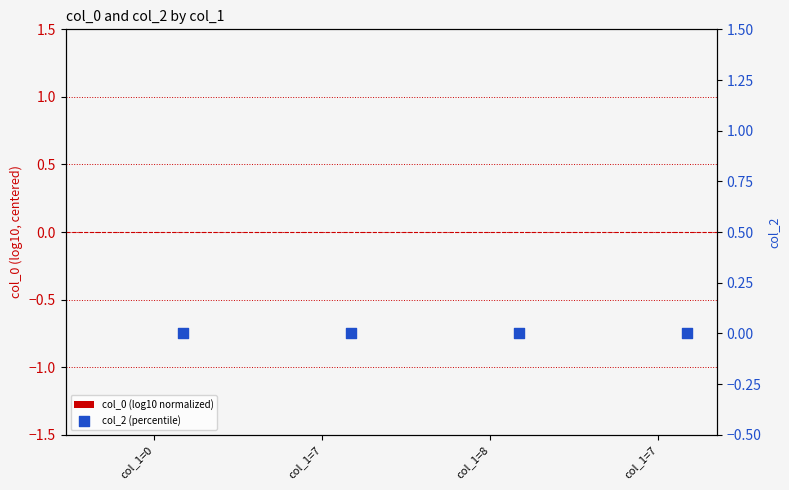

Is the value of col_0 (log10 normalized) at col_1=8 greater than the value of col_2 (percentile) at col_1=7?

Yes